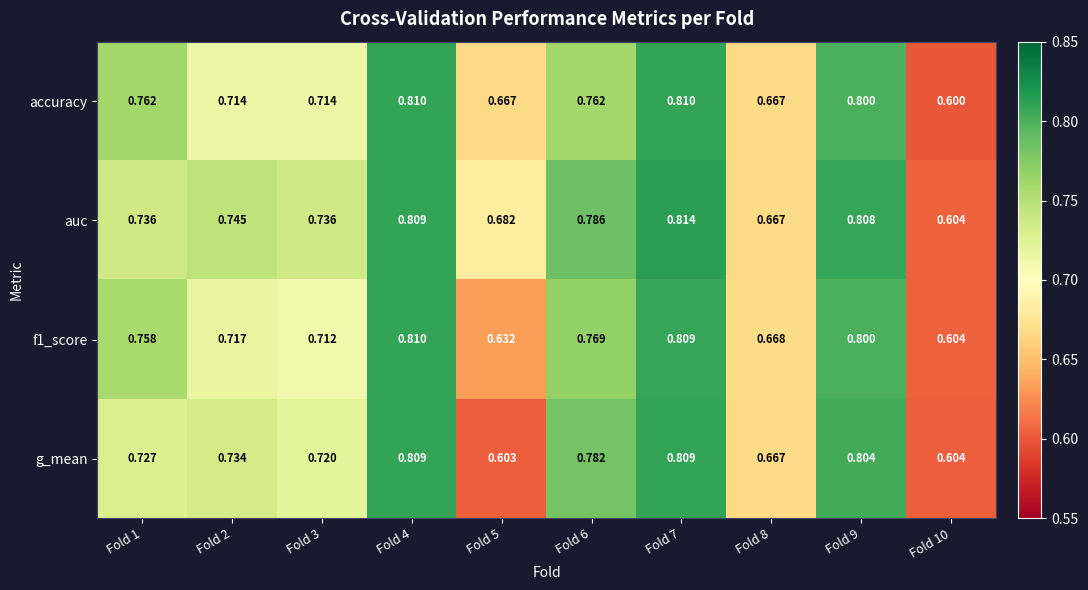

Between Fold 3 and Fold 6, which series saw the biggest shift?

g_mean